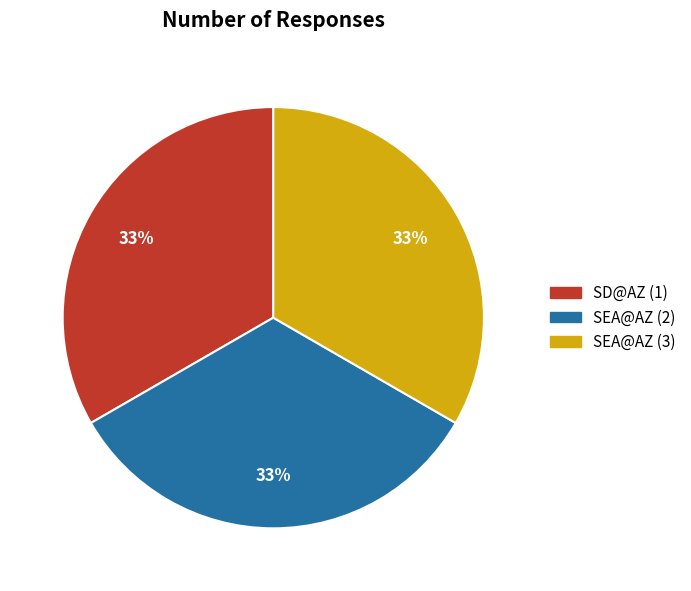

Count the number of slices in the pie.

3